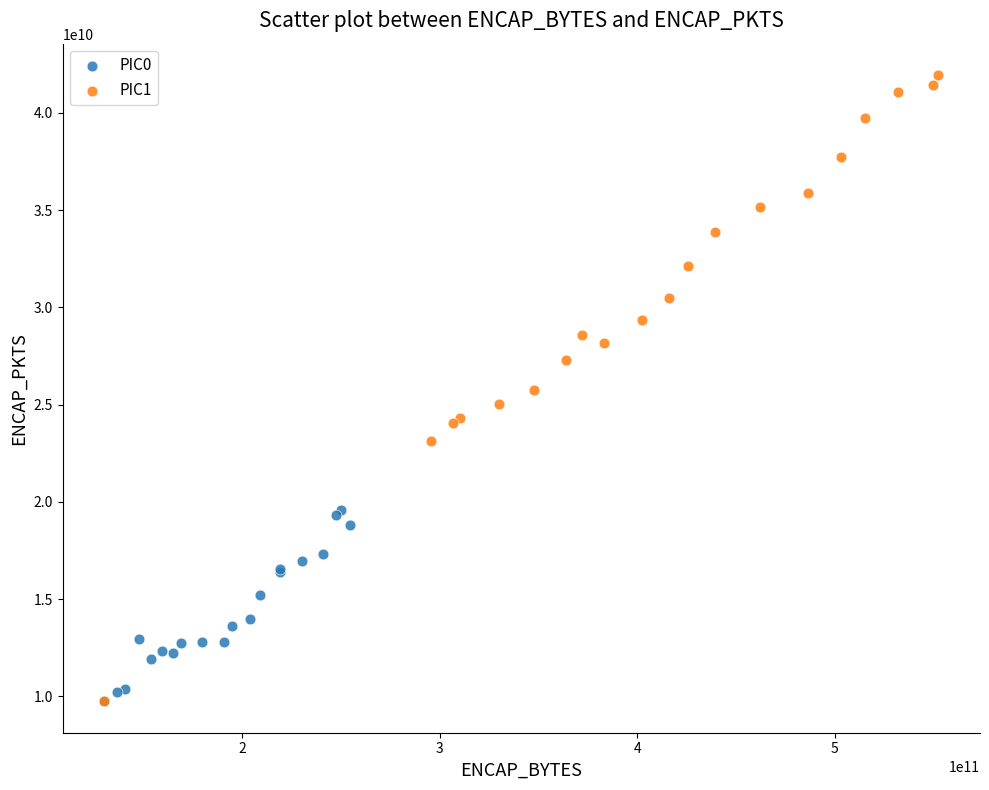

Which series has the widest spread of Y values?

PIC1